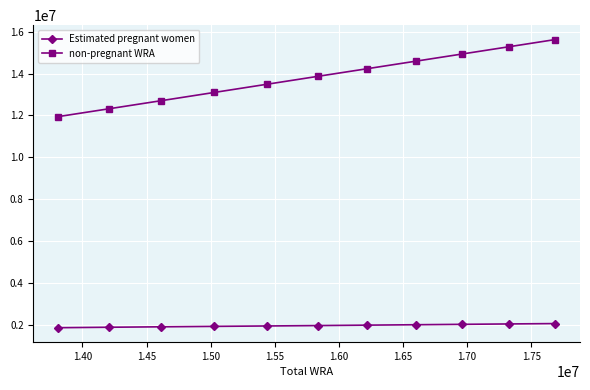

List the series in order of their overall mean, lowest first.

Estimated pregnant women, non-pregnant WRA